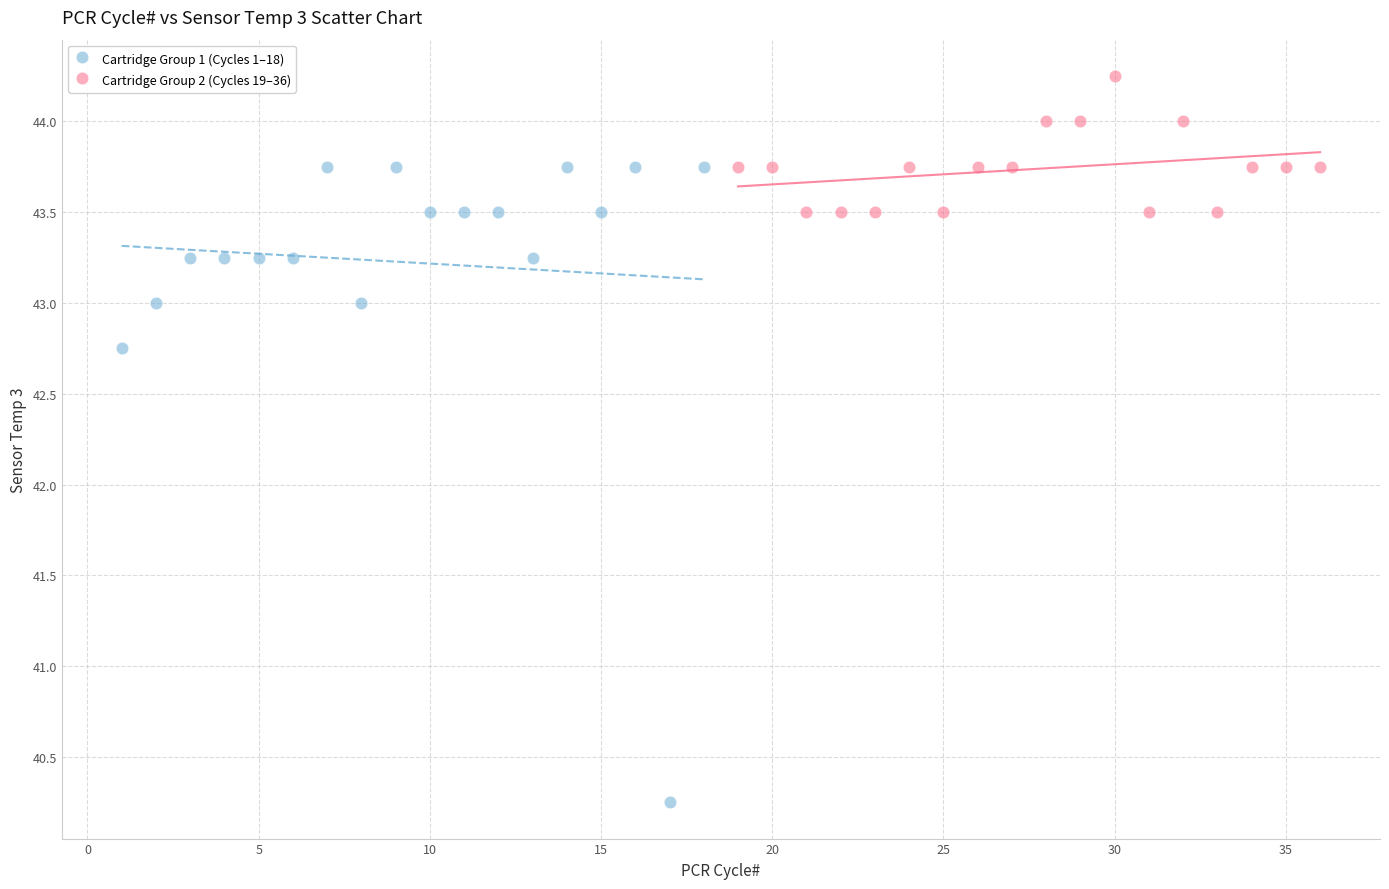

Which series contains the lowest Y value?

Cartridge Group 1 (Cycles 1–18)